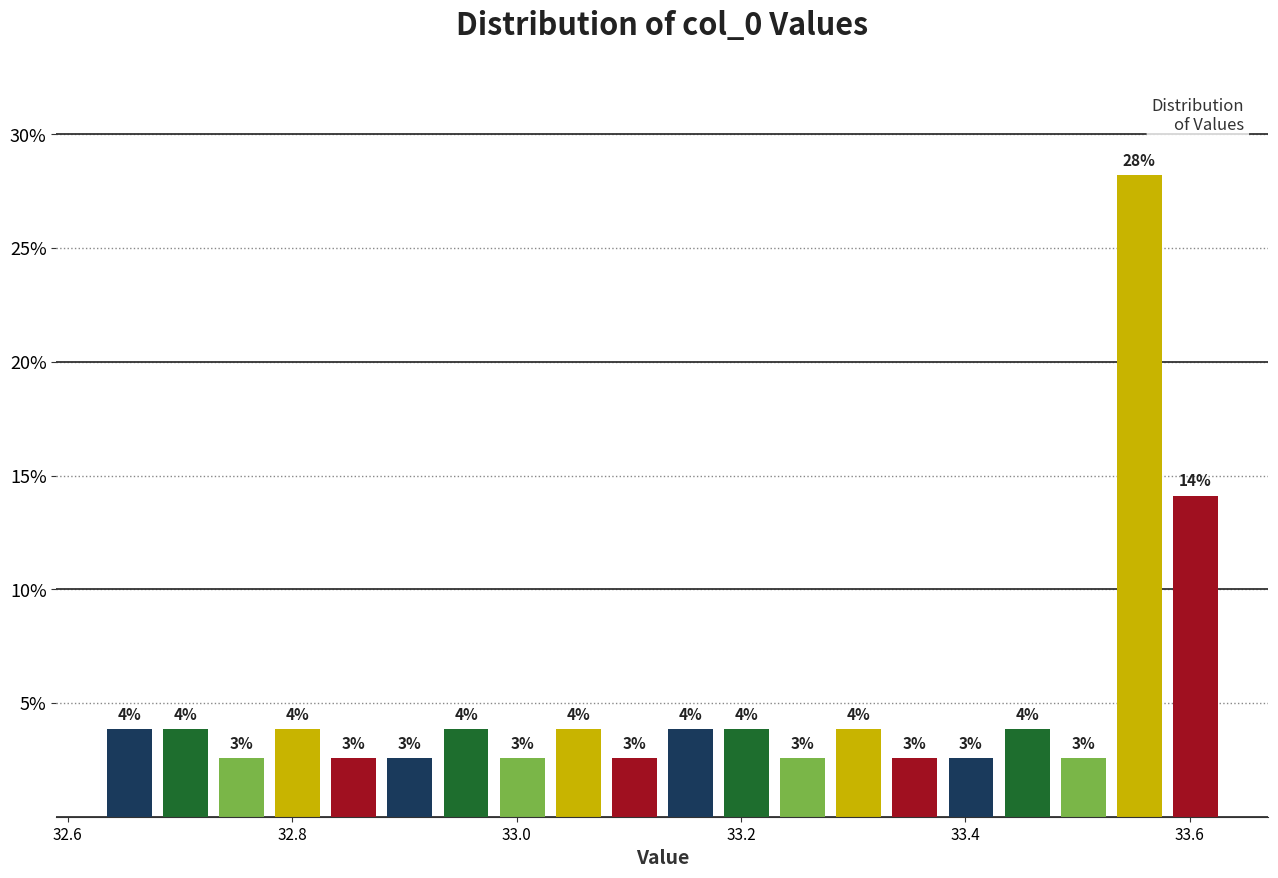

Read against the x-axis, roughly where is the centre of the tallest bar?

33.56